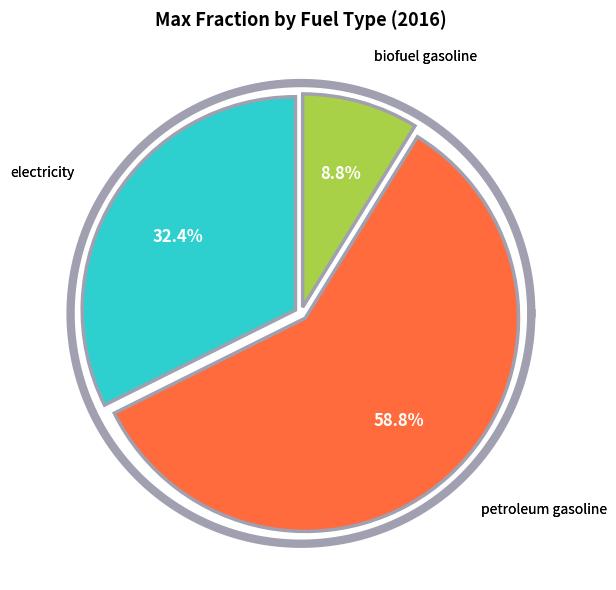

Does petroleum gasoline represent more than half of the total?

Yes